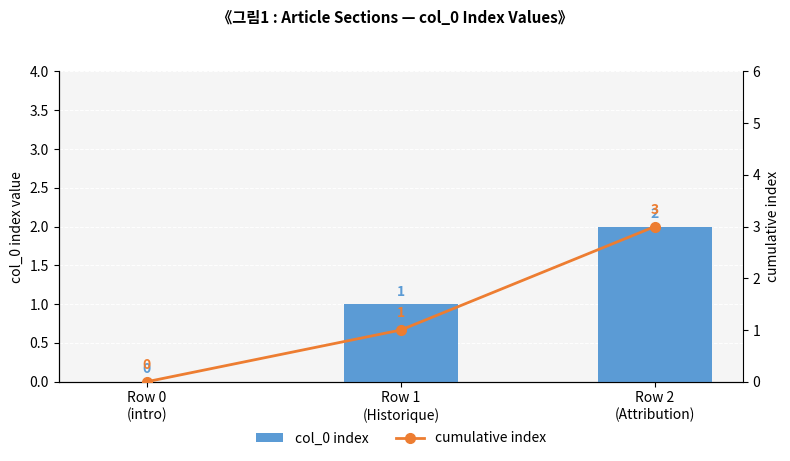

List the series in order of their peak value, highest first.

cumulative index, col_0 index